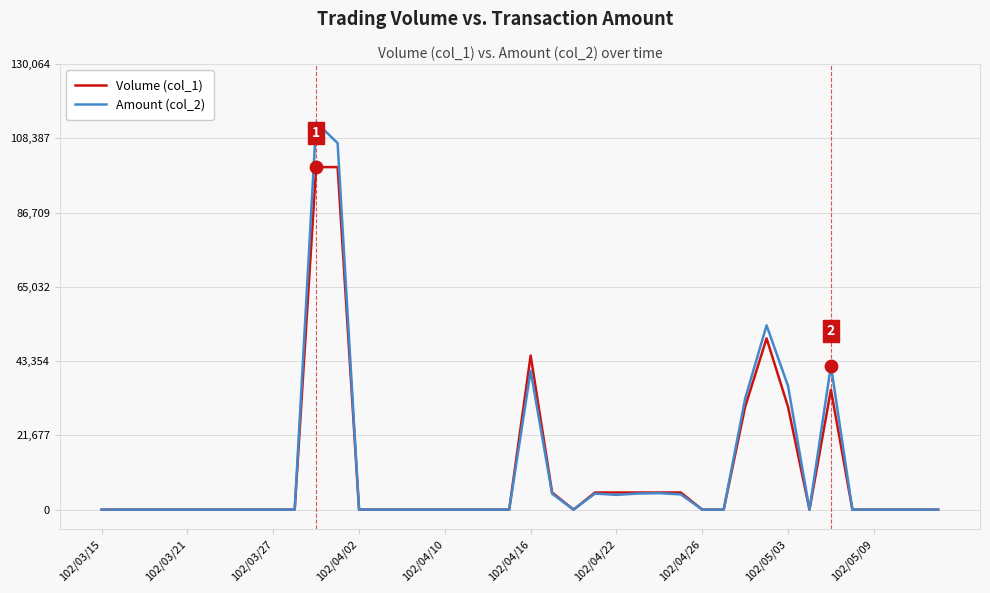

Which series has the largest range (max minus min)?

Amount (col_2)